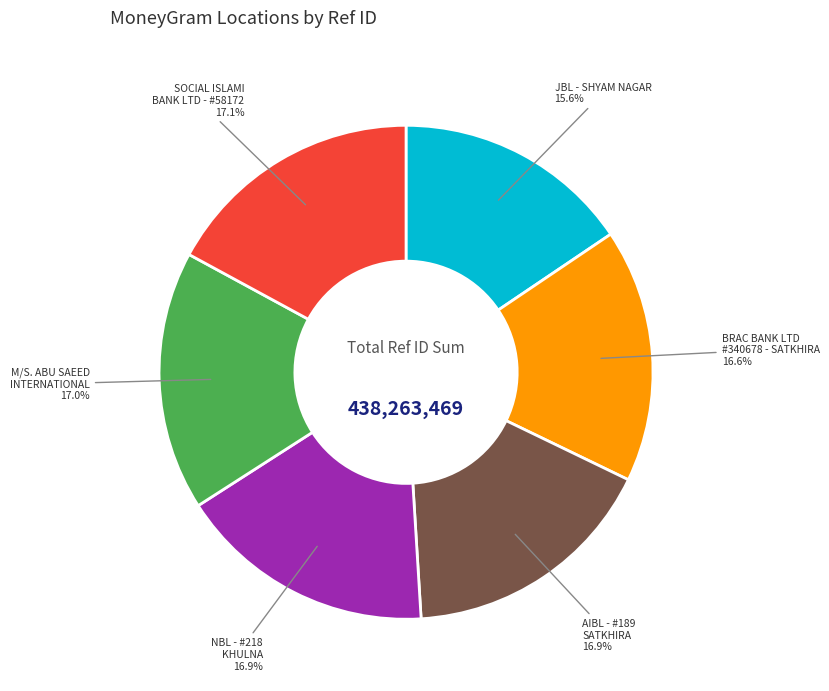

Is there any slice that represents more than half of the pie?

No